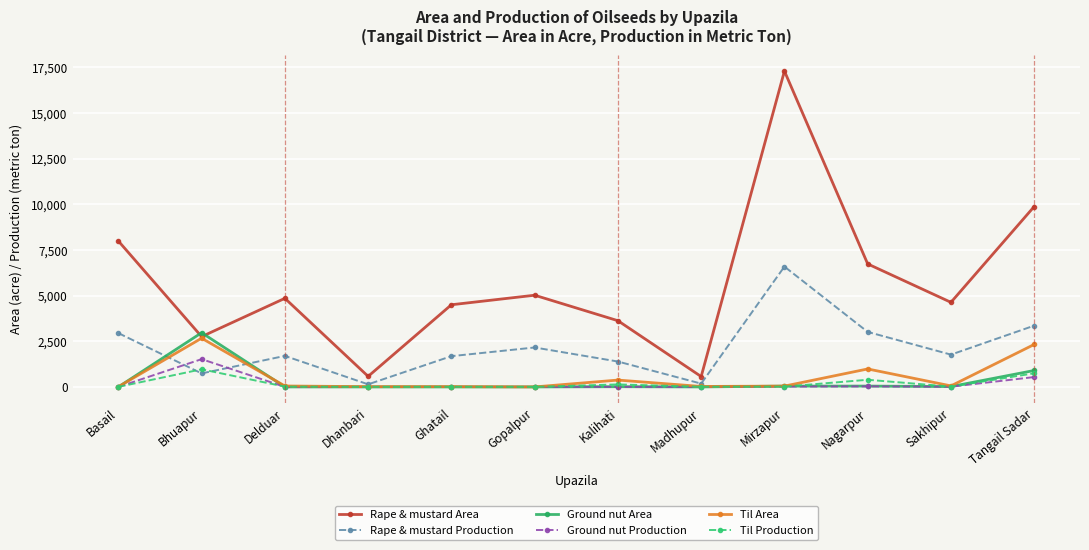

What is the total value across all series at Madhupur?

781.3